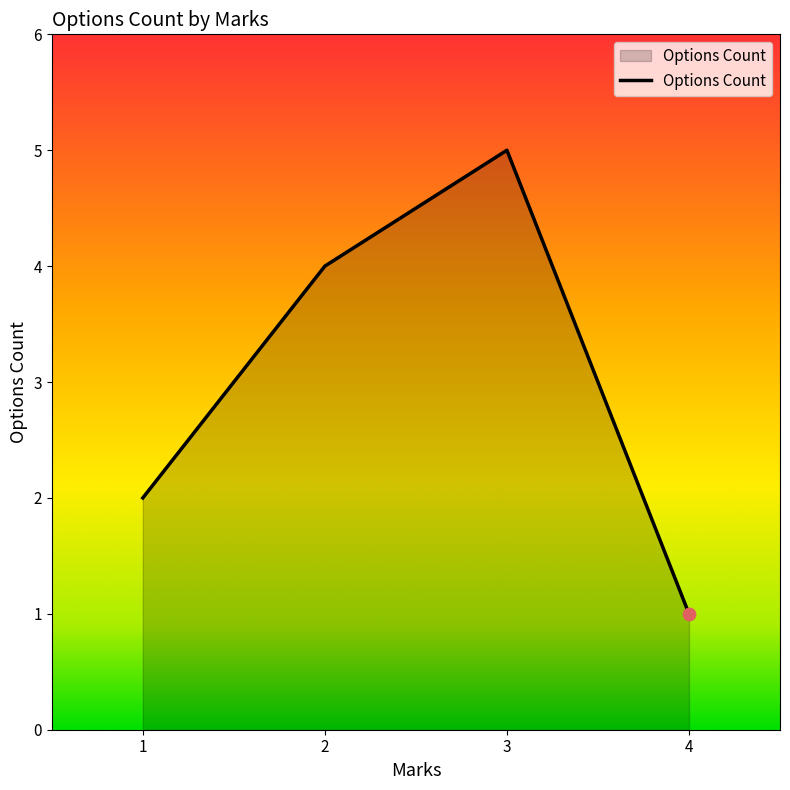

What is the change in value from 1 to 3?

+3